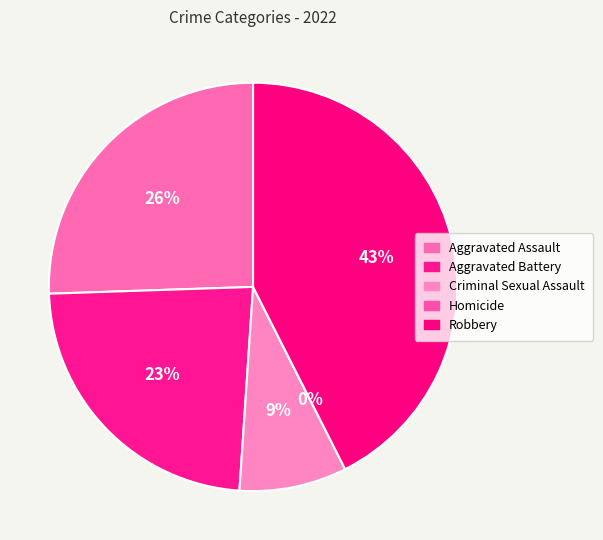

Combined, do Robbery and Criminal Sexual Assault account for over 50%?

Yes